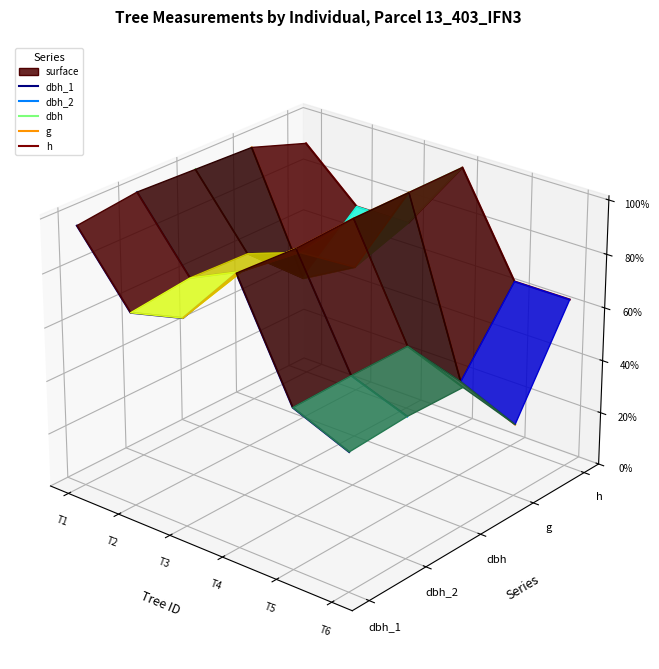

Which series has the largest total across all categories?

h